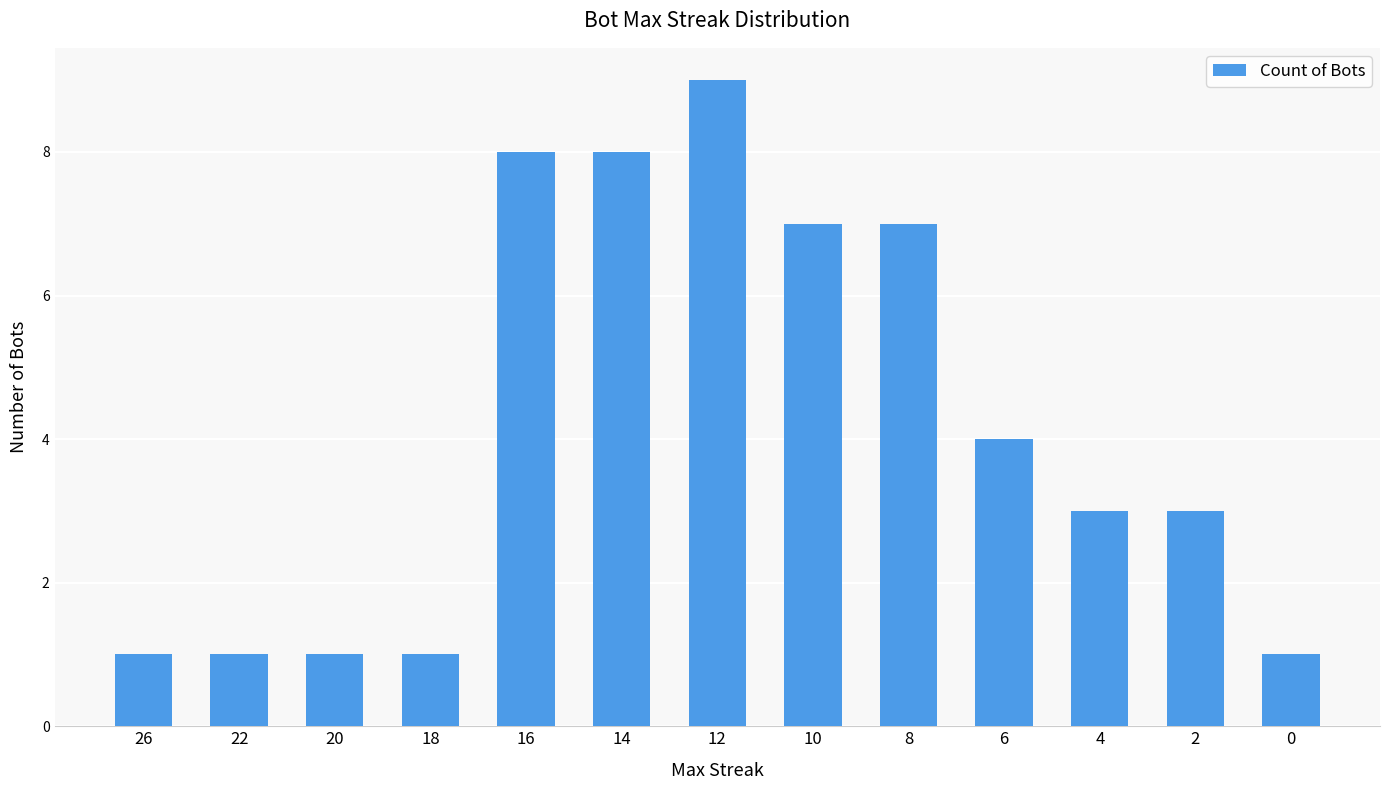

What is the difference between the values at 10 and 22?

6